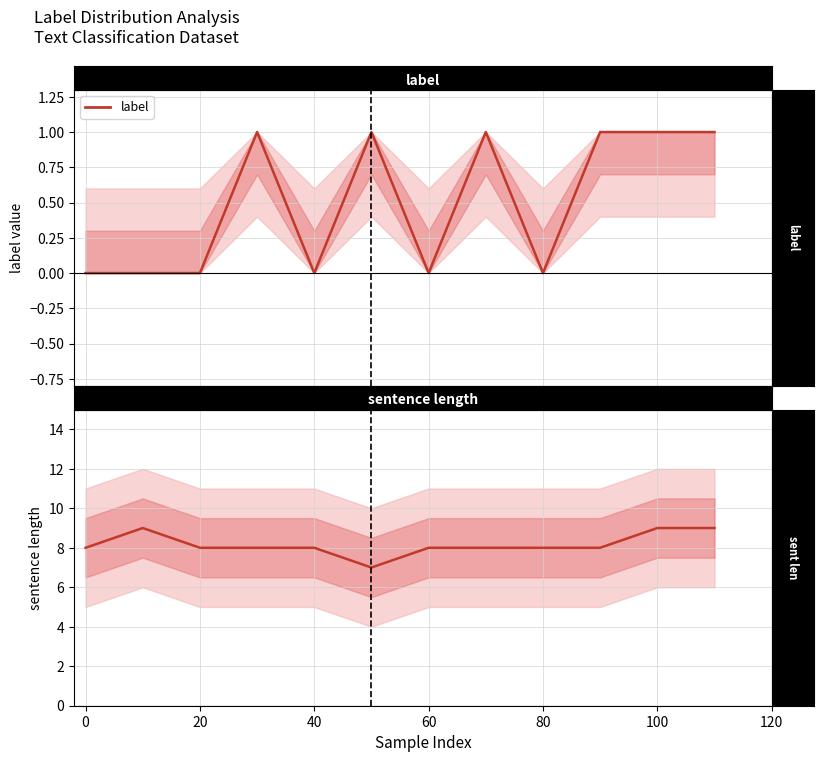

Reading right to left, extract all data points from this chart.

label: 1	1	1	0	1	0	1	0	1	0	0	0
sentence length: 9	9	8	8	8	8	7	8	8	8	9	8